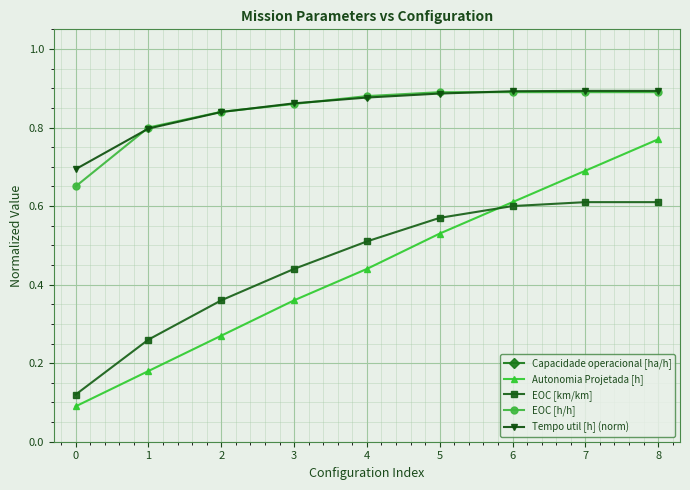

True or false: Capacidade operacional [ha/h] and Tempo util [h] (norm) cross at least once.

False